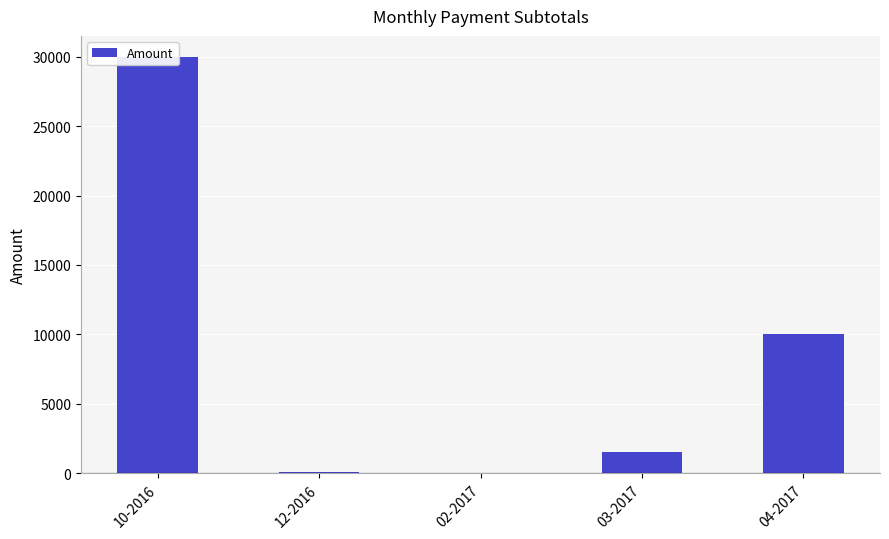

How many data points does each series have?

5